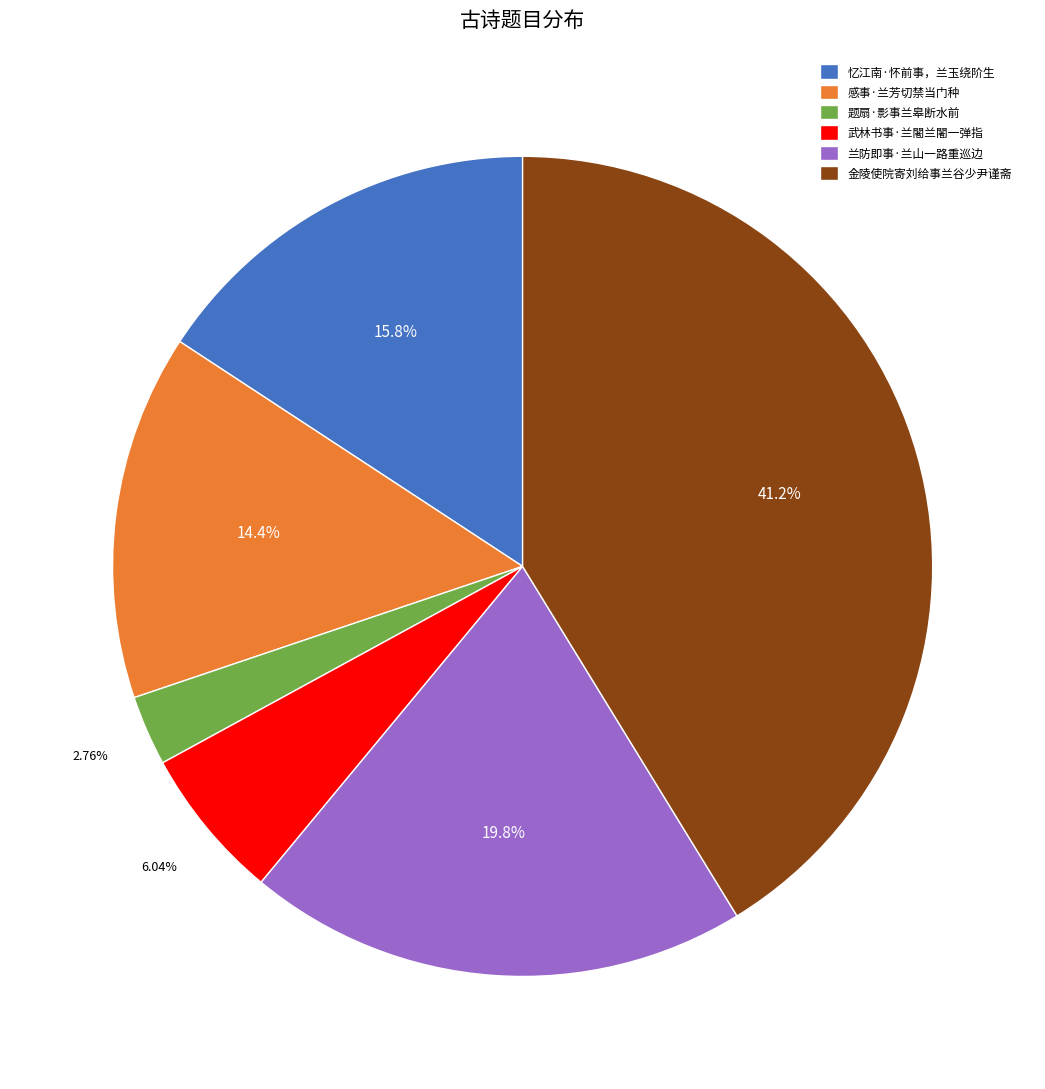

How many slices are in this pie chart?

6